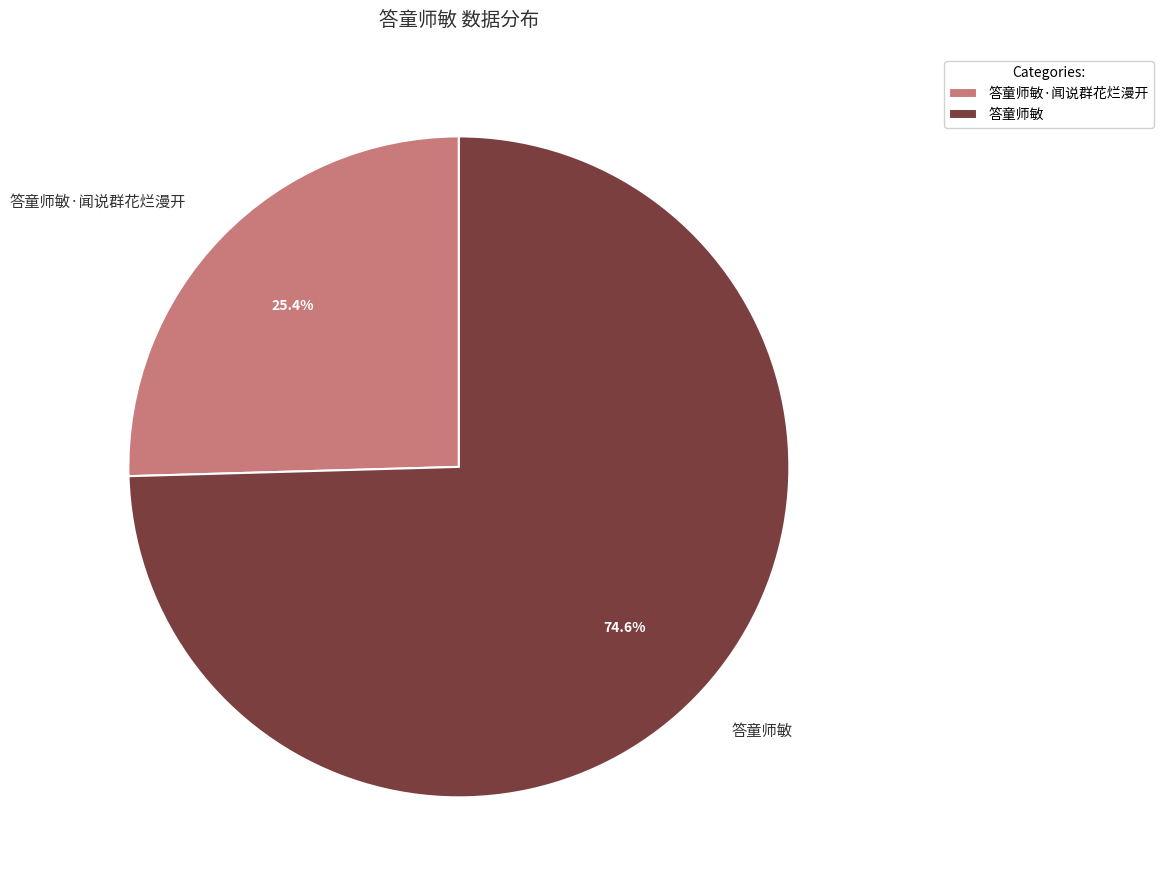

Rank the categories by value from highest to lowest.

答童师敏, 答童师敏·闻说群花烂漫开